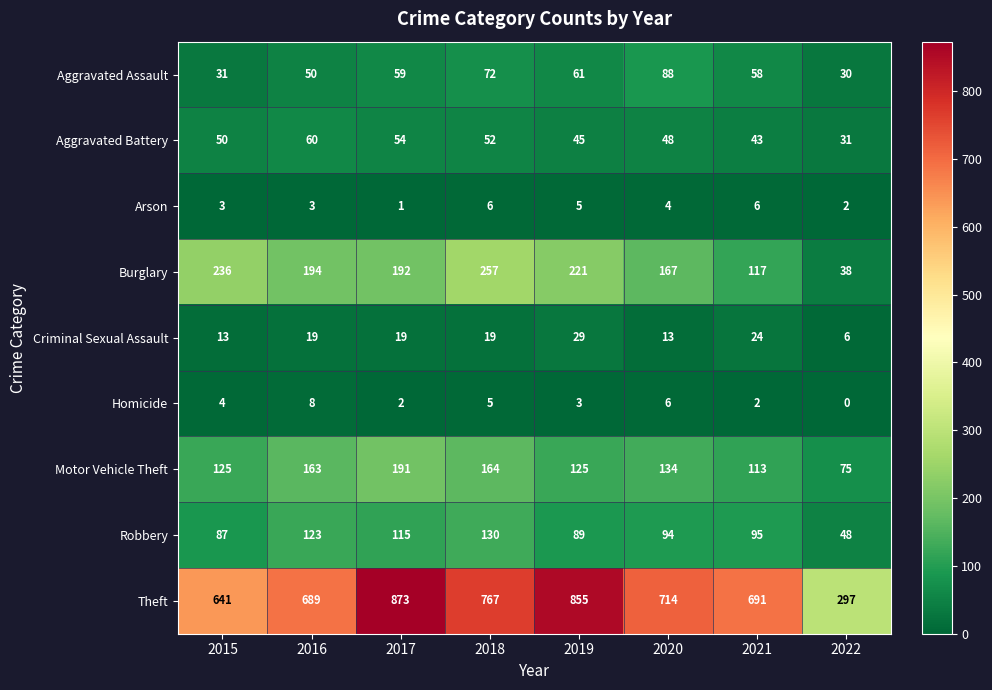

How many distinct data groups are displayed?

9